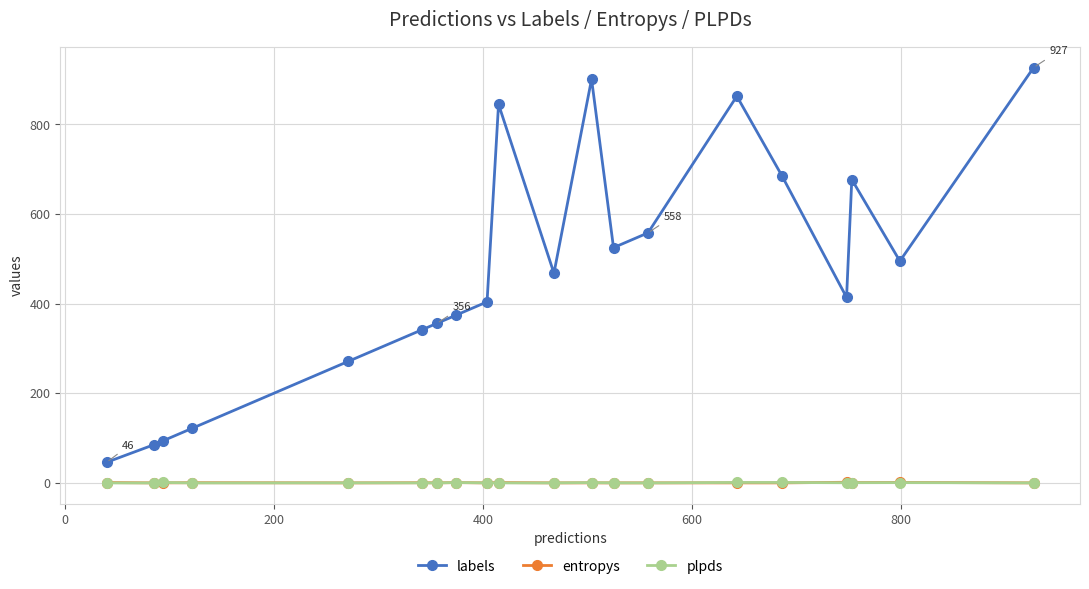

What is the value of the labels point at the 13th from the left?

525.0